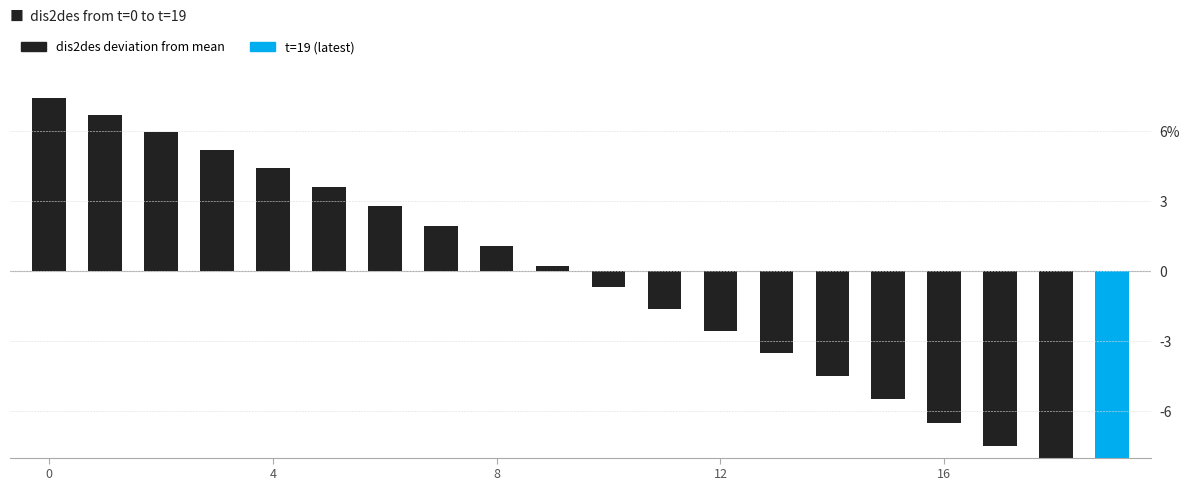

What value does the data have at 19?

-9.5